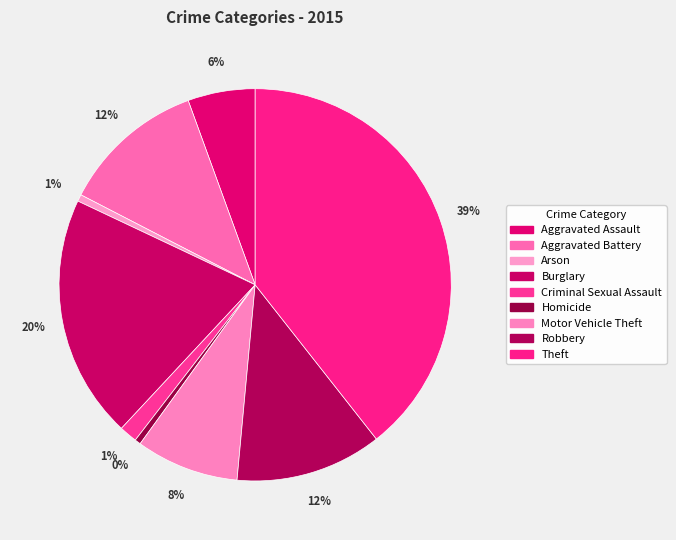

Rank the categories by value from highest to lowest.

Theft, Burglary, Robbery, Aggravated Battery, Motor Vehicle Theft, Aggravated Assault, Criminal Sexual Assault, Arson, Homicide